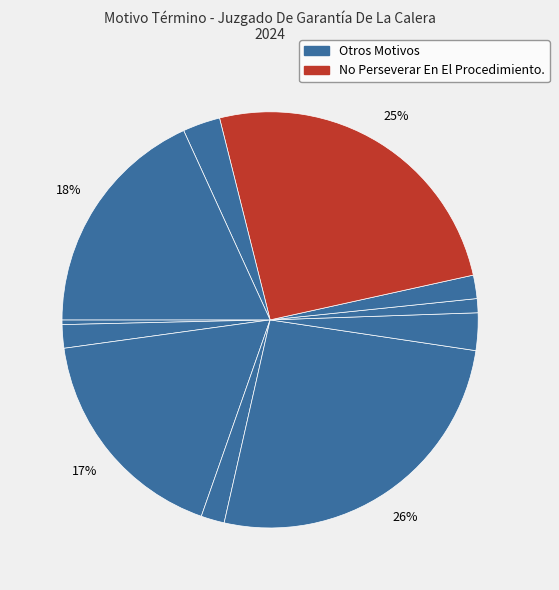

Count the number of slices in the pie.

11